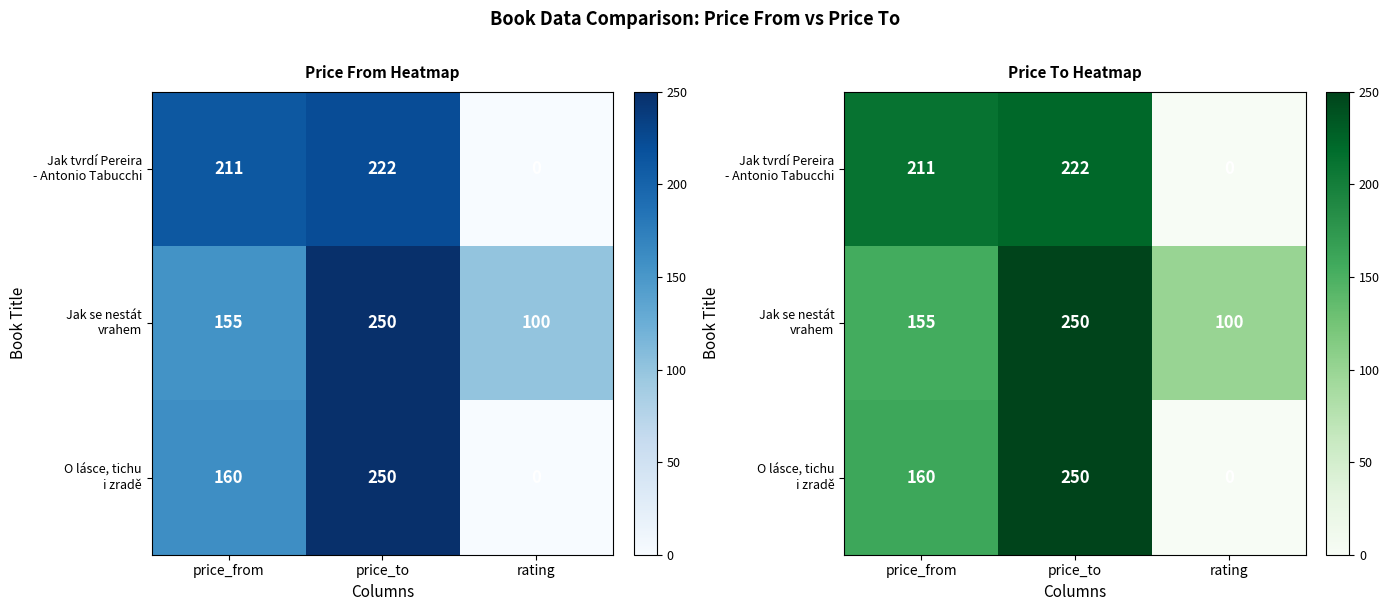

At which label does Jak se nestát vrahem first exceed 155?

price_to